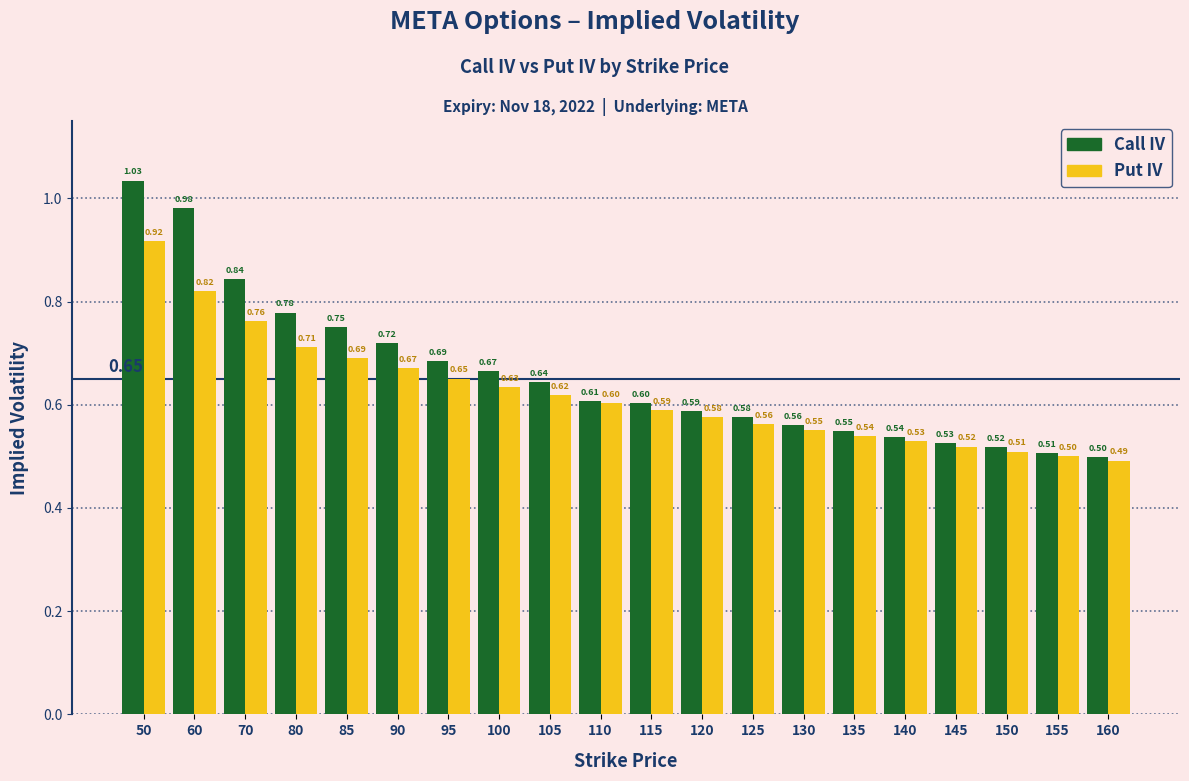

What is the sum of the Put IV values at 155 and 120?

1.1